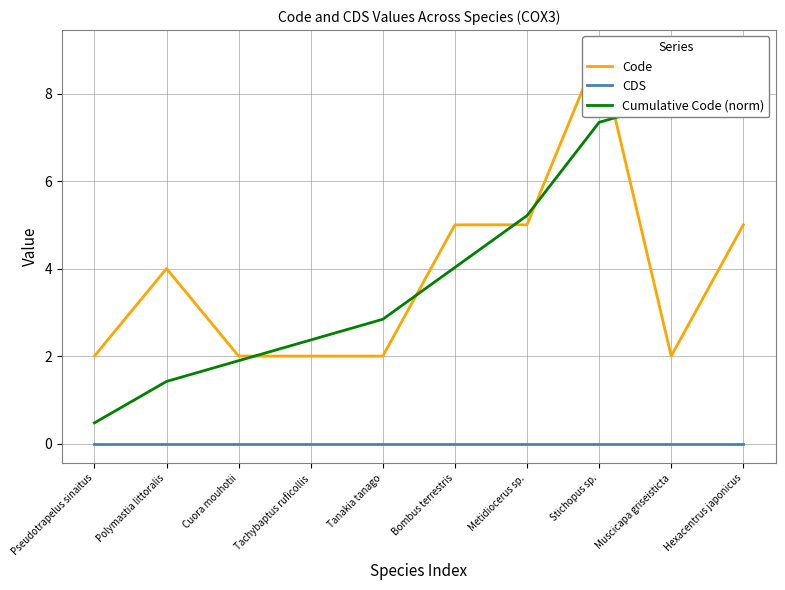

True or false: CDS has more than 2 interior local peaks.

False